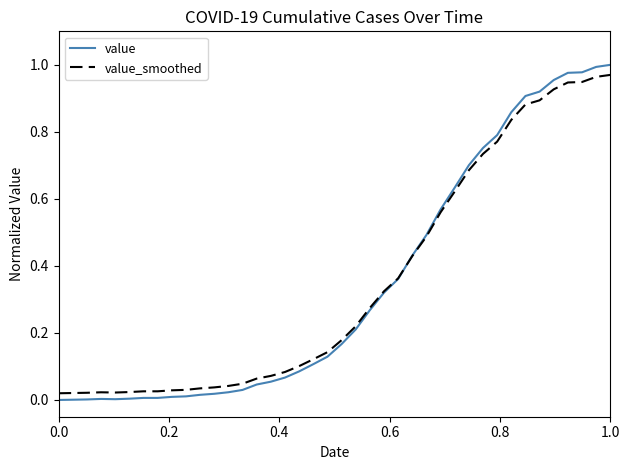

Which series has the largest range (max minus min)?

value